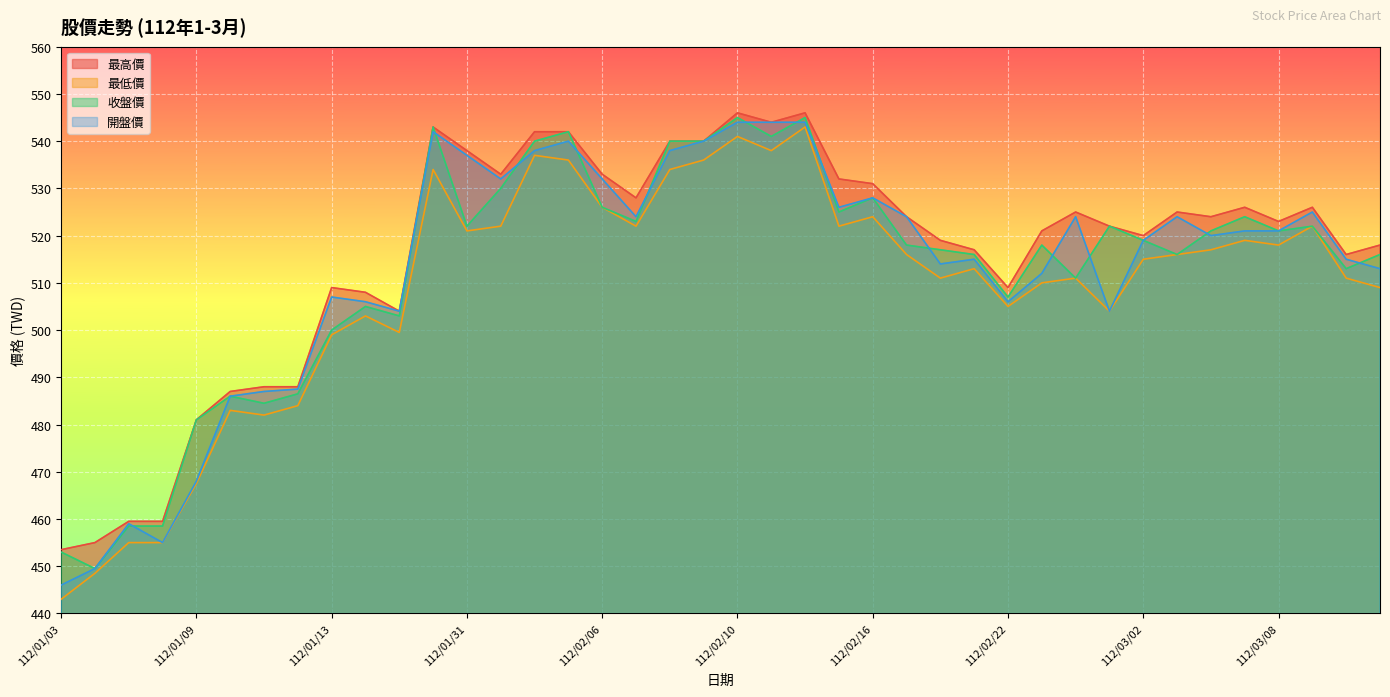

At how many categories does at least one series exceed 455?

38